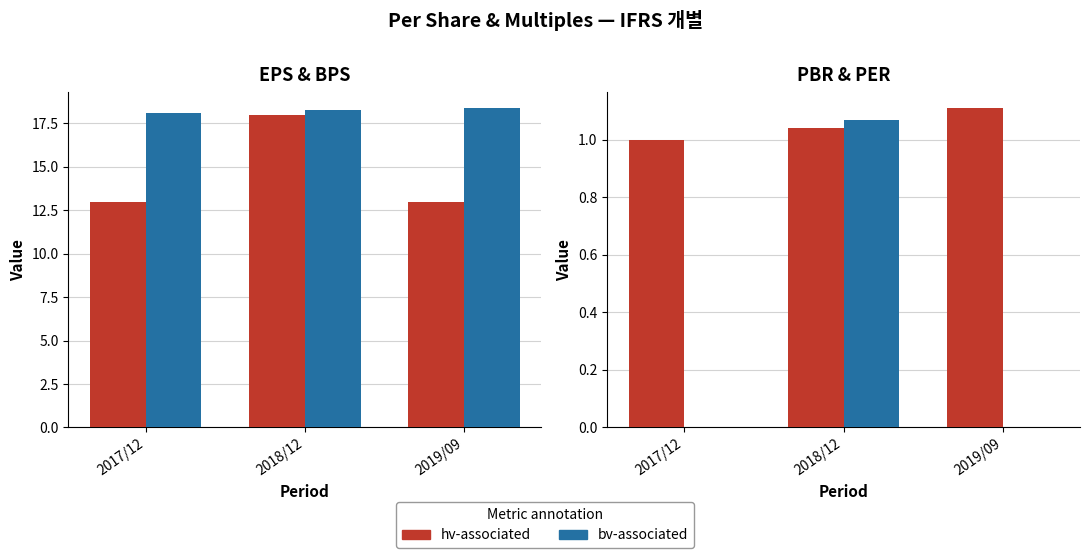

Reading right to left, transcribe all the data shown in this chart.

hv-associated (EPS): 13.0	18.0	13.0
bv-associated (BPS/100): 18.4	18.3	18.1
hv-associated (PBR): 1.1	1.0	1.0
bv-associated (PER/100): 0.0	1.1	0.0